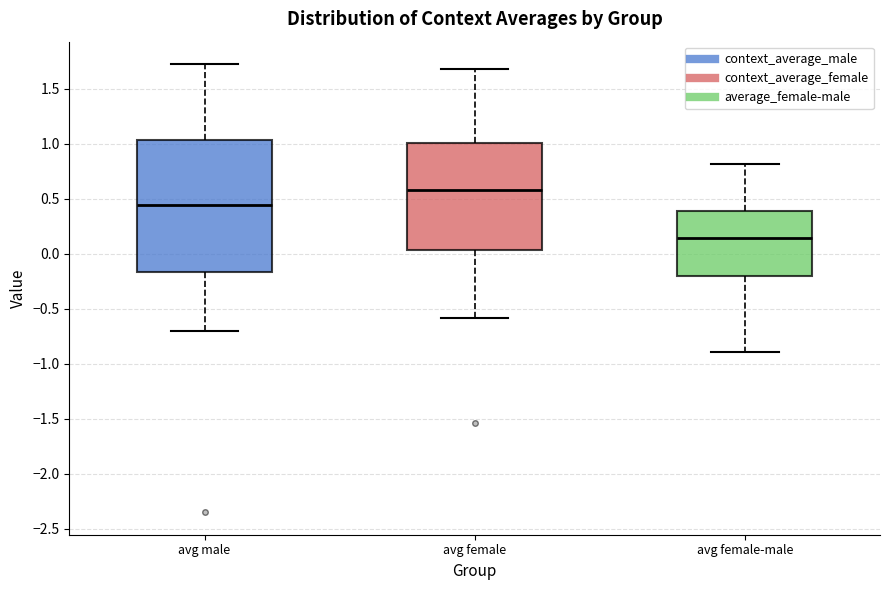

Comparing the boxes themselves (not the whiskers), which one is the tallest?

avg male